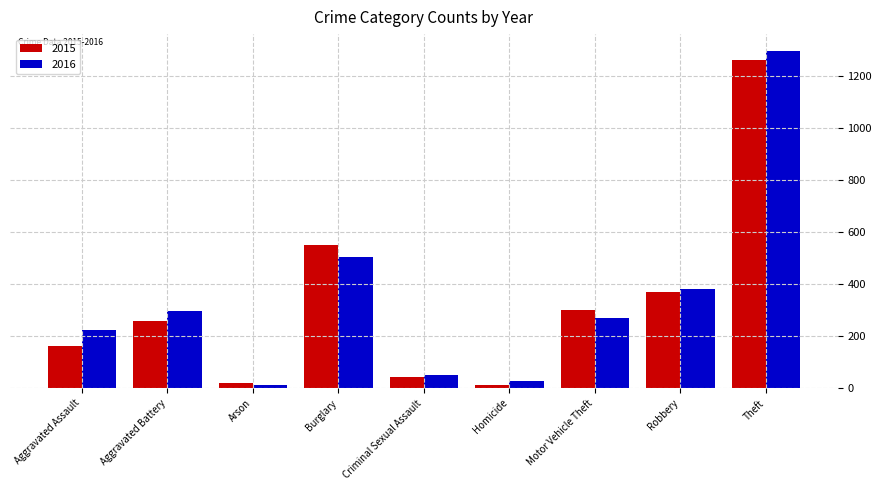

What is the sum of all 2015 values?

2988